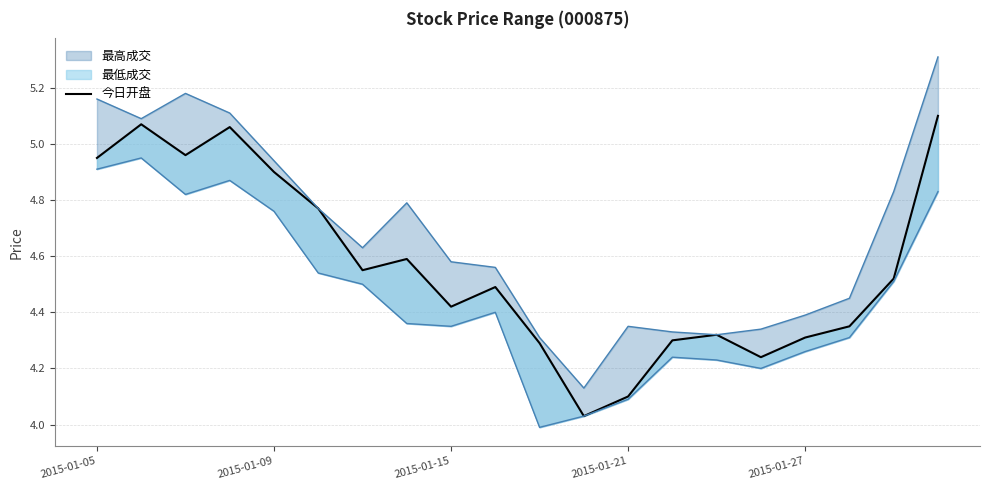

Does the chart display data point markers on the line(s)?

No